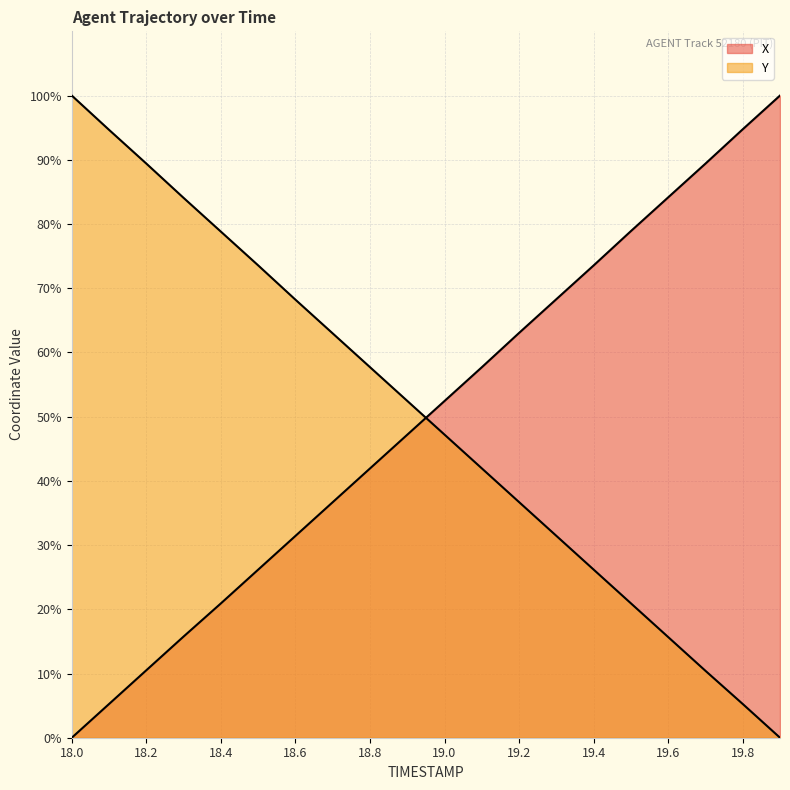

What is the total value across all series at 18.2?

99.9